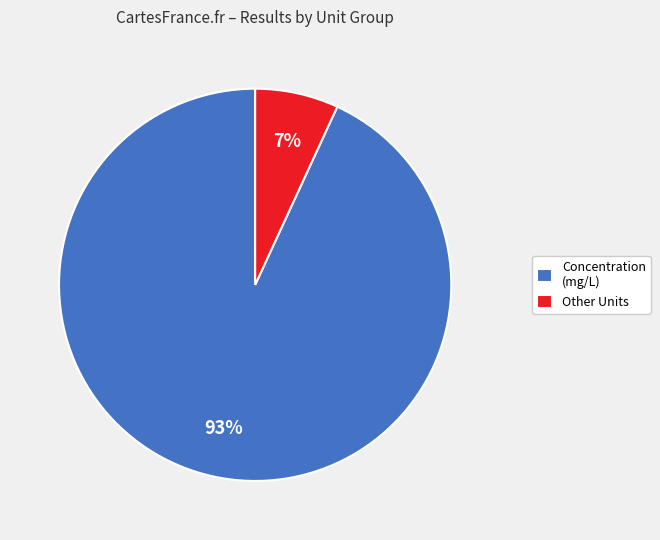

Which slice is the largest?

Concentration (mg/L)